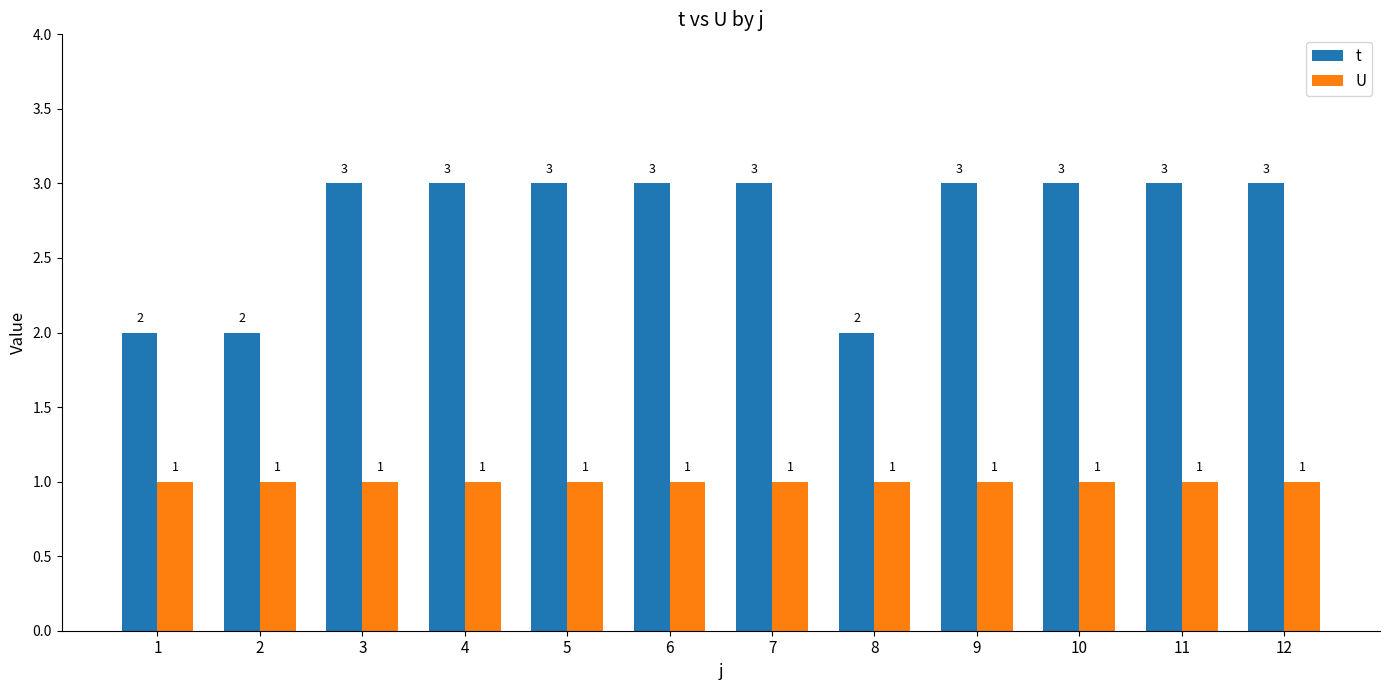

Which series has the largest total across all categories?

t